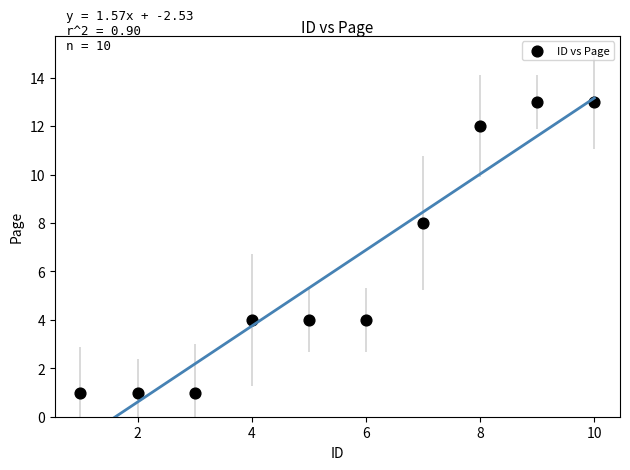

What Y value in the scatter plot is closest to 7?

8